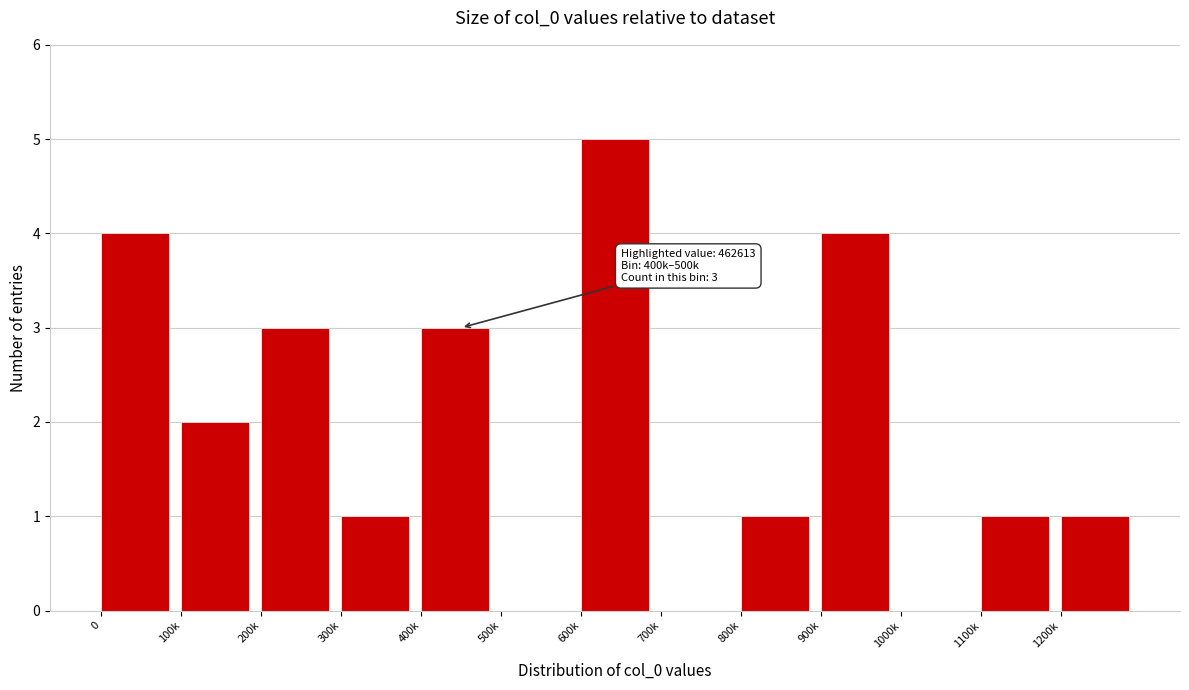

Reading right to left, list all the values displayed in this chart.

1200k=1	1100k=1	1000k=0	900k=4	800k=1	700k=0	600k=5	500k=0	400k=3	300k=1	200k=3	100k=2	0=4